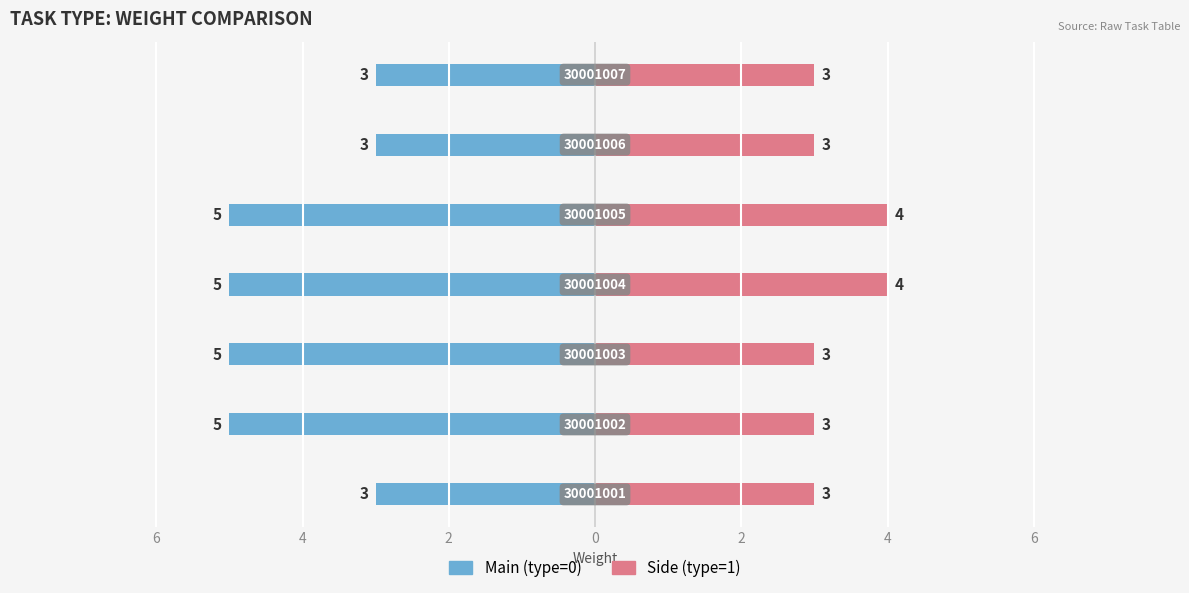

Reading right to left, list all the values displayed in this chart.

Main (type=0): -3	-3	-5	-5	-5	-5	-3
Side (type=1): 3	3	4	4	3	3	3